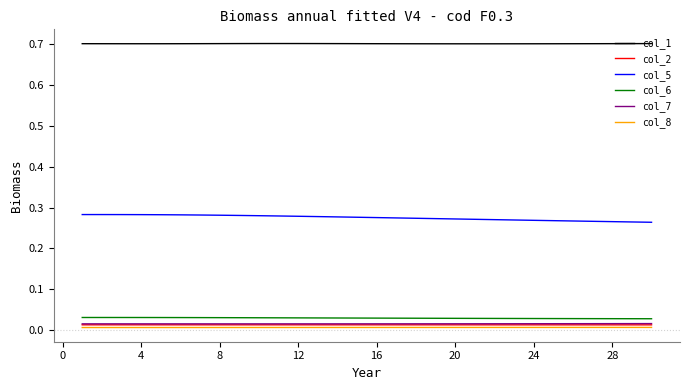

What is the greatest value displayed?

0.7